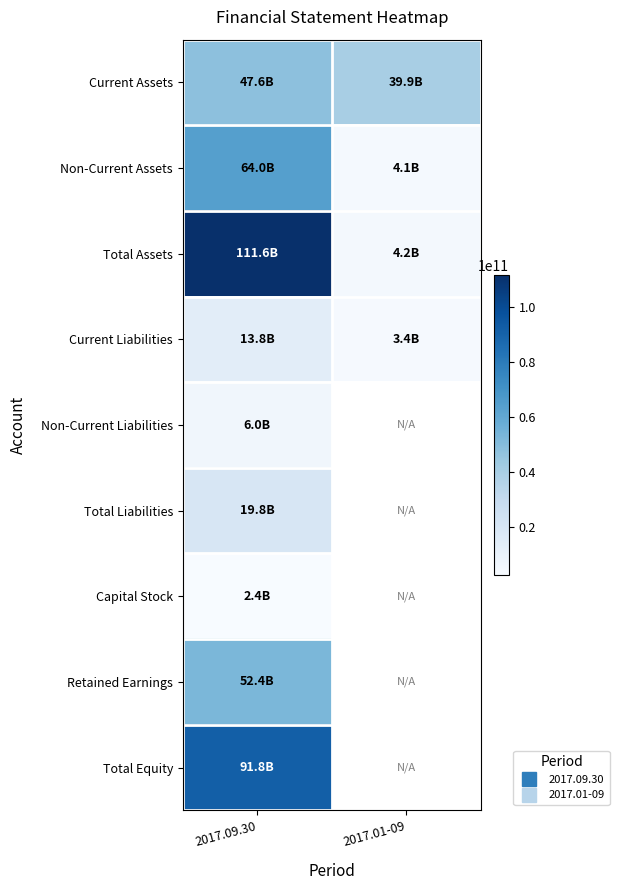

What is the minimum value for Total Assets?

4230025251.0